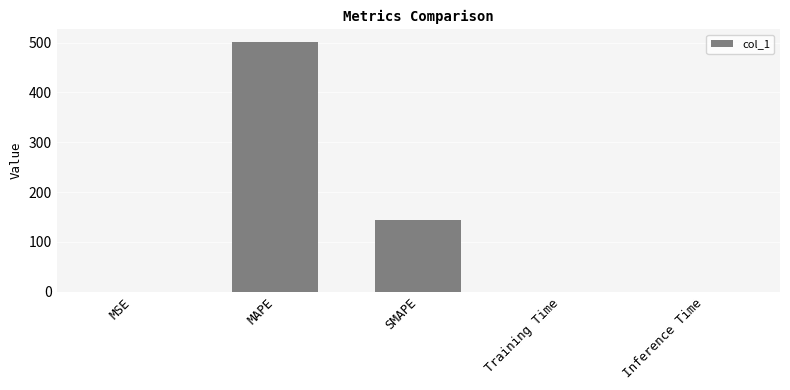

What is the greatest value displayed?

501.1